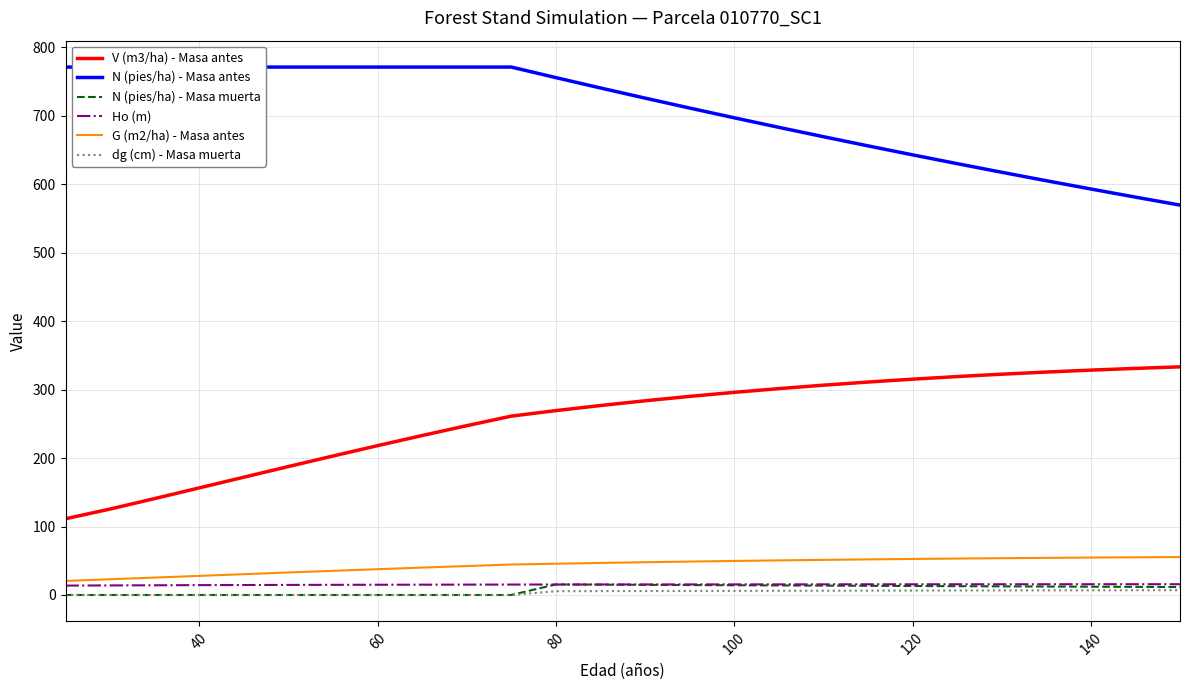

What is the maximum value shown in the chart?

771.0